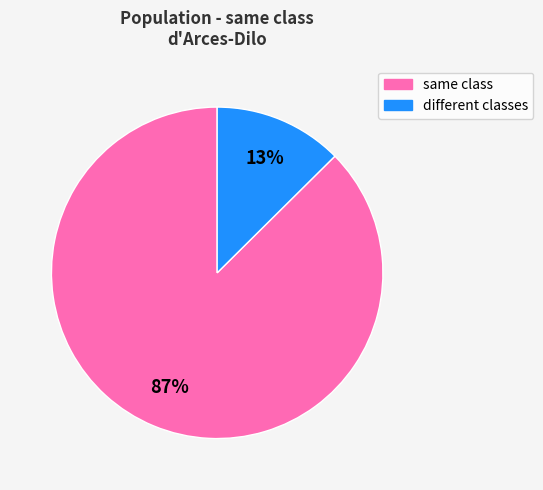

Is the sum of different classes and same class greater than half?

Yes